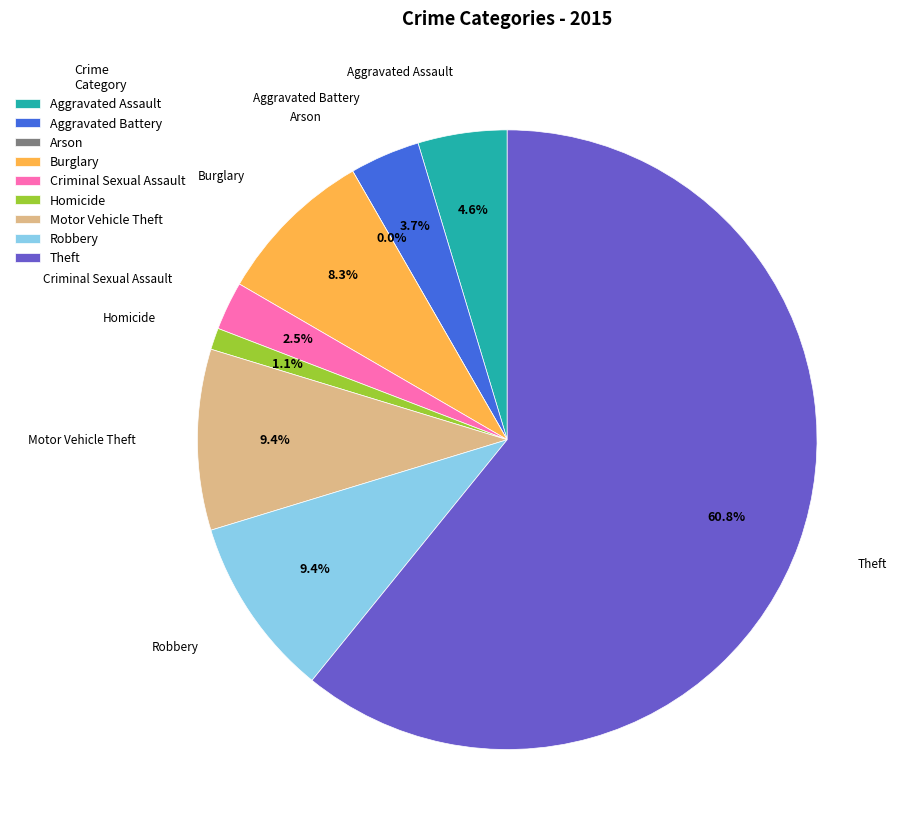

Between Arson and Theft, which is larger?

Theft